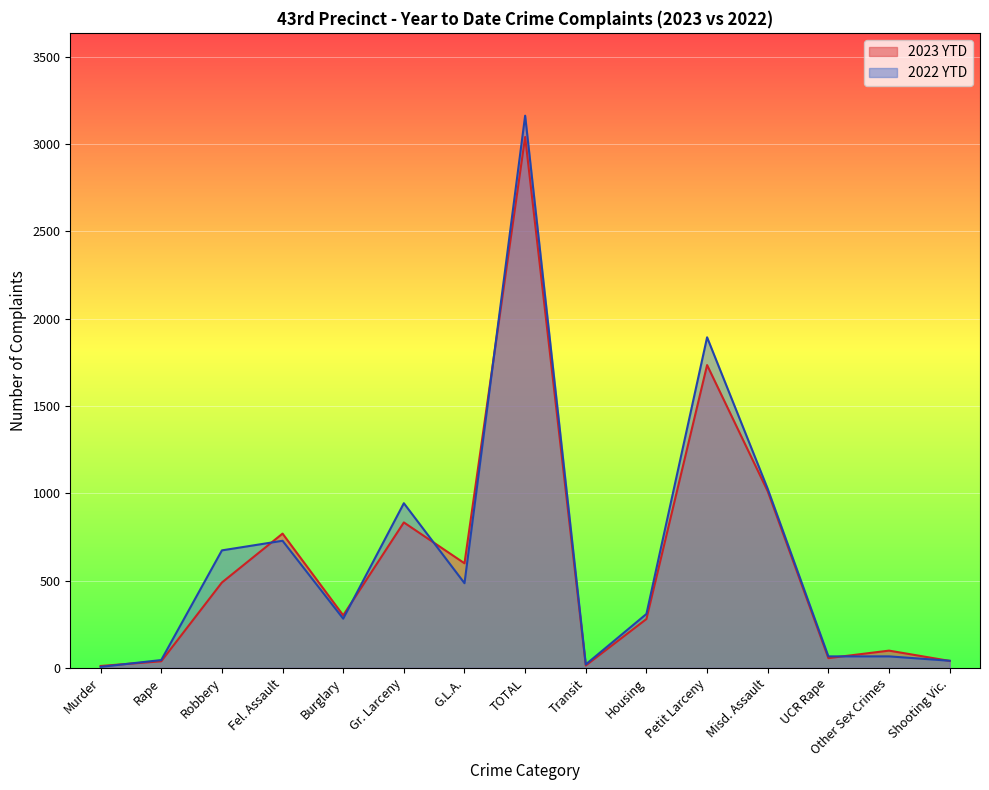

What is the value of the 2023 YTD point at the 5th from the left?

301